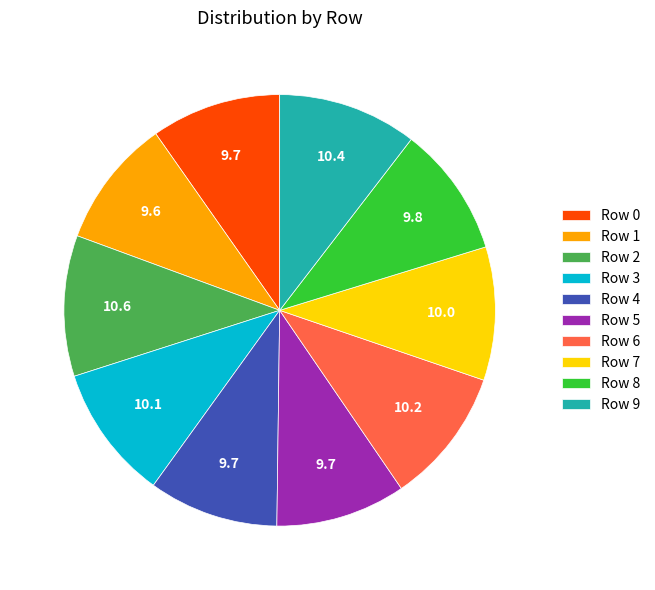

Does Row 2 represent more than half of the total?

No